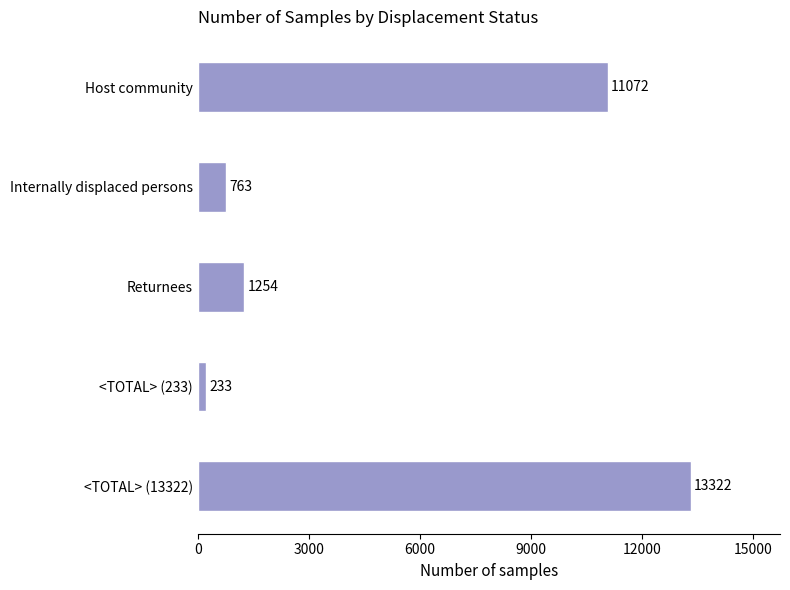

Between <TOTAL> (13322) and Returnees, which is larger?

<TOTAL> (13322)